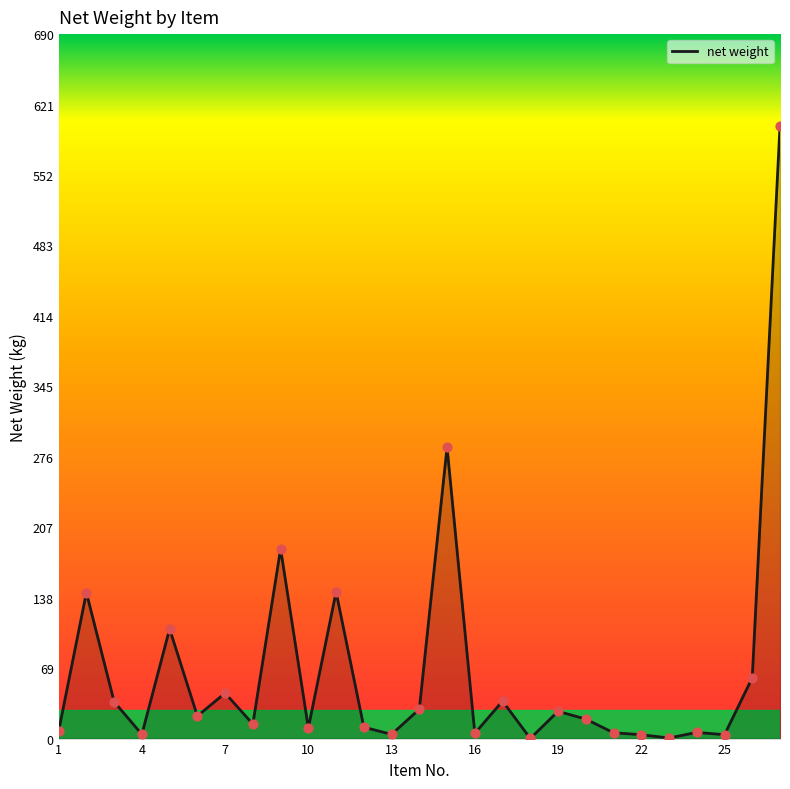

What is the maximum value shown in the chart?

600.4